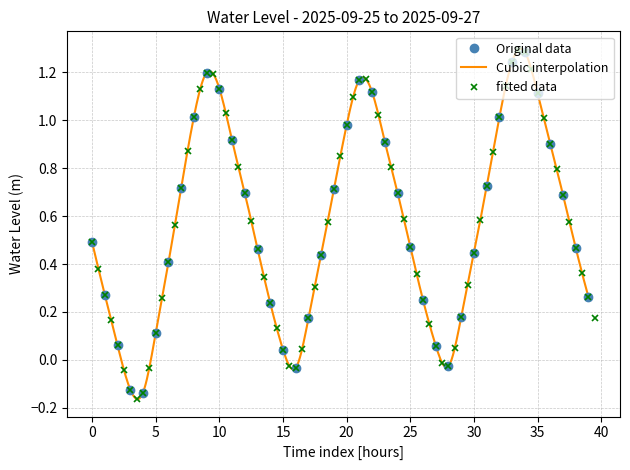

True or false: the data shows 0.3 at 39.

True